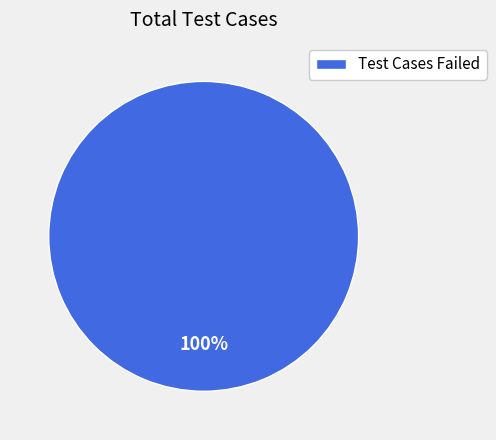

Which slice represents more than half of the pie?

Test Cases Failed